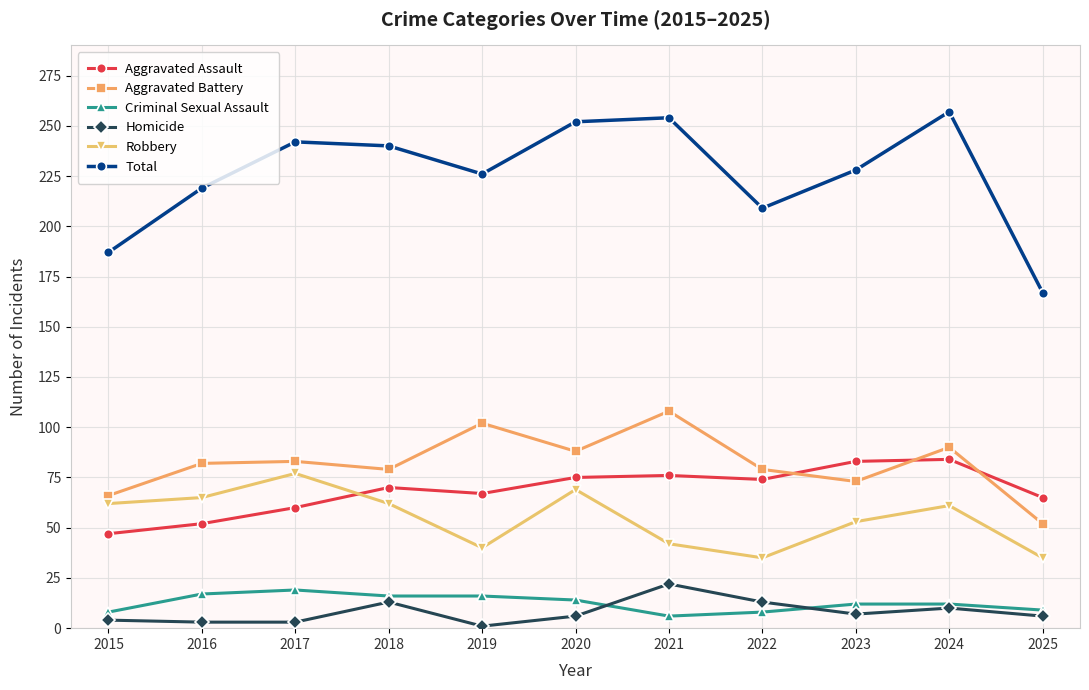

True or false: Criminal Sexual Assault and Aggravated Assault intersect in this chart.

False